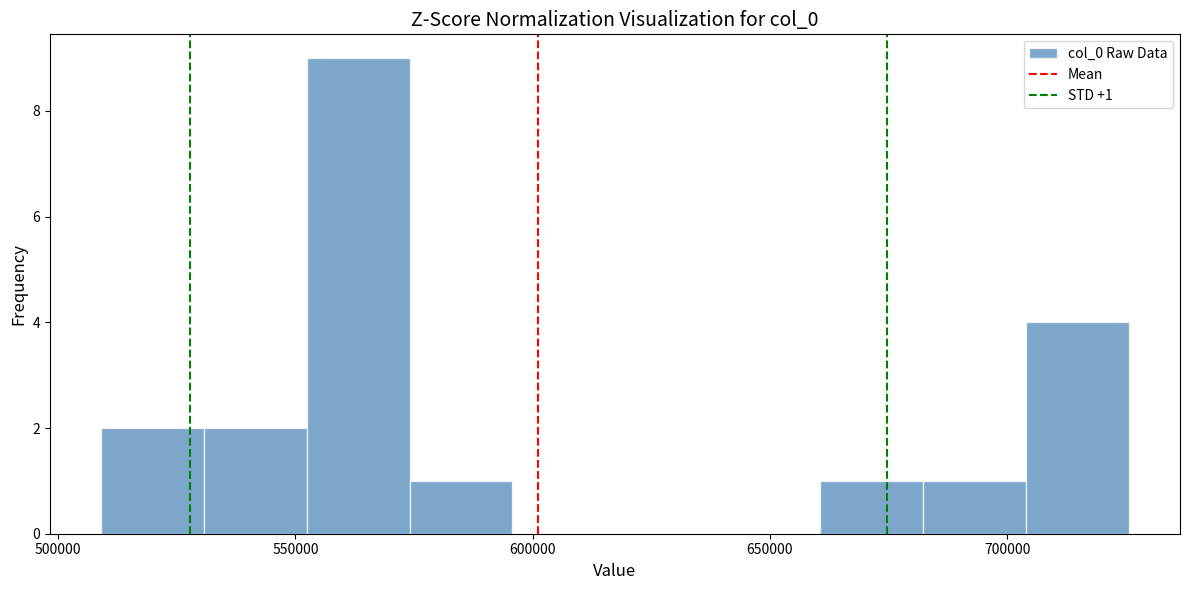

Which range on the x-axis has the tallest bar?

550000 to 575000